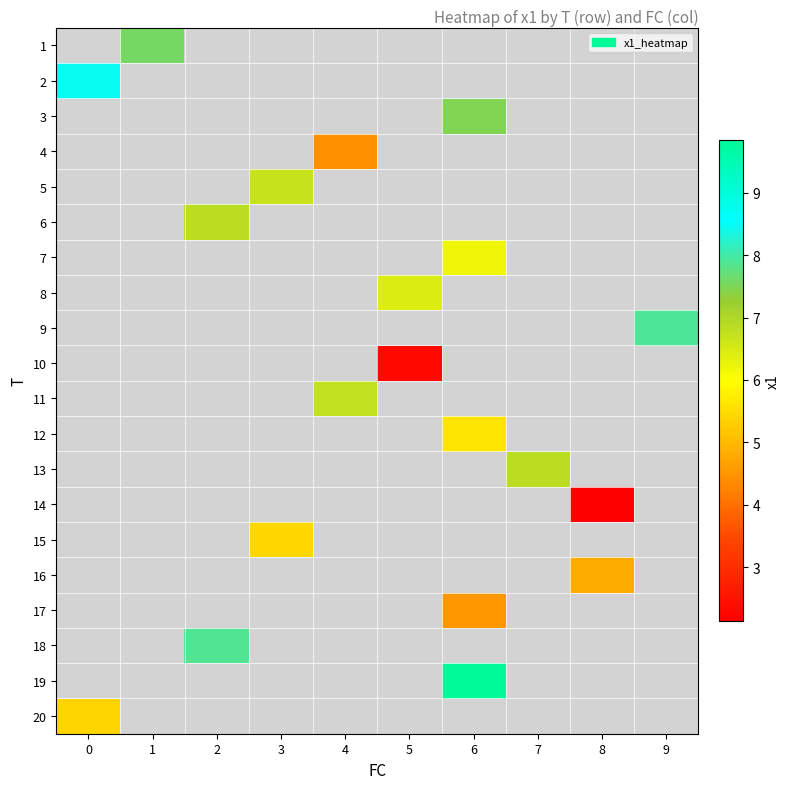

Which series has the widest spread of values?

2